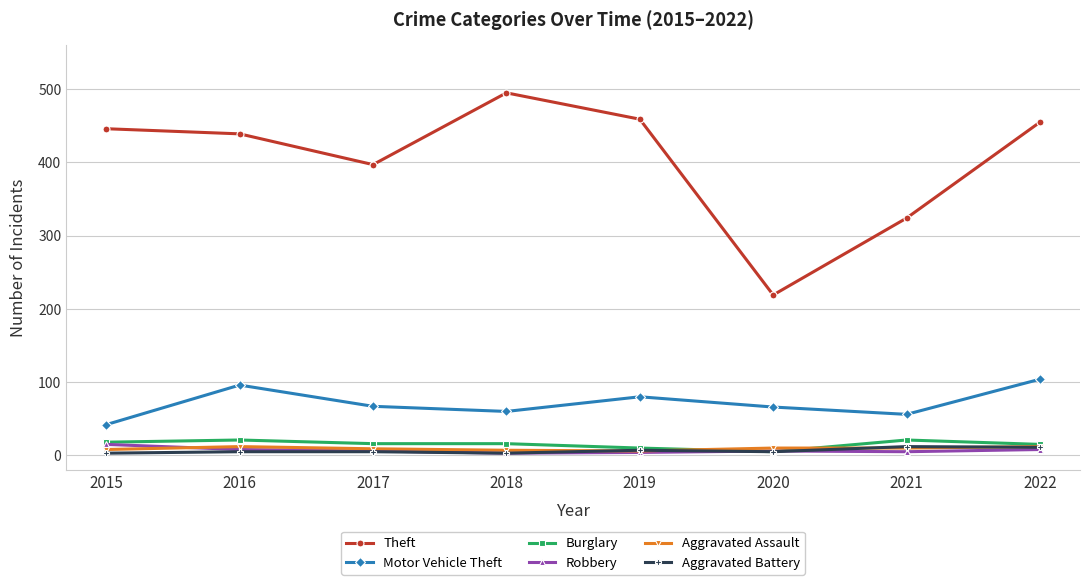

How many data points does each series have?

8